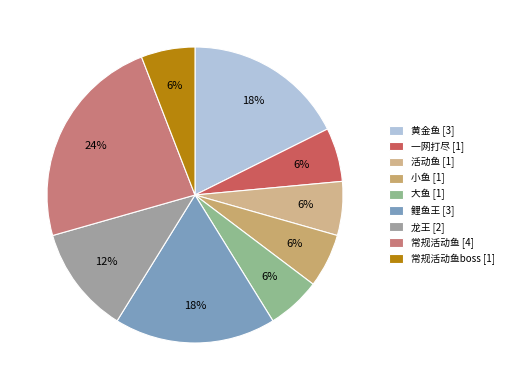

Which slice is the largest?

常规活动鱼 [4]